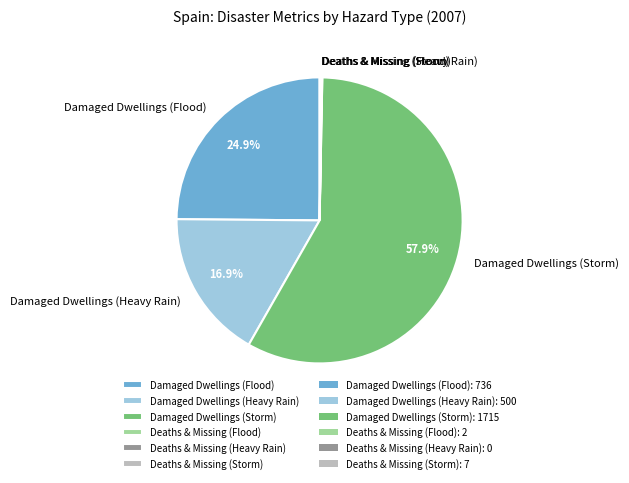

What is the largest slice in the pie chart?

Damaged Dwellings (Storm)